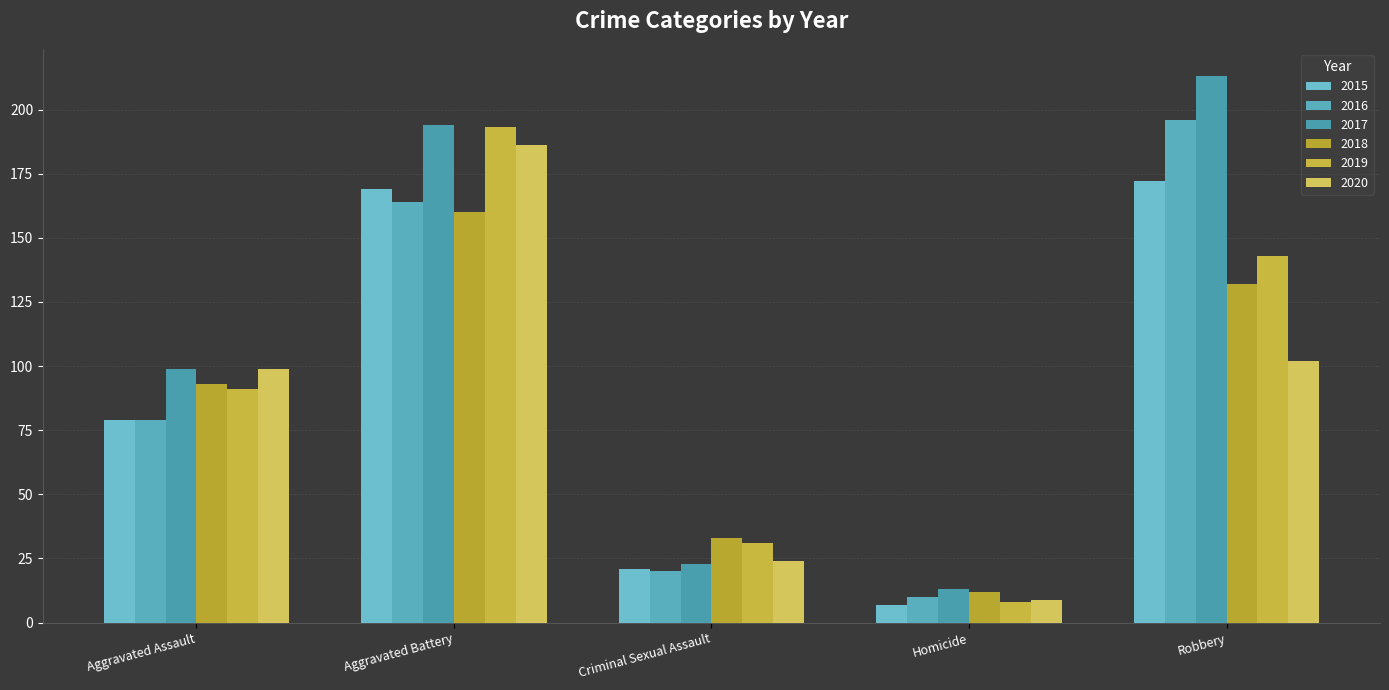

Reading left to right, list all the values displayed in this chart.

2015: Aggravated Assault=79	Aggravated Battery=169	Criminal Sexual Assault=21	Homicide=7	Robbery=172
2016: Aggravated Assault=79	Aggravated Battery=164	Criminal Sexual Assault=20	Homicide=10	Robbery=196
2017: Aggravated Assault=99	Aggravated Battery=194	Criminal Sexual Assault=23	Homicide=13	Robbery=213
2018: Aggravated Assault=93	Aggravated Battery=160	Criminal Sexual Assault=33	Homicide=12	Robbery=132
2019: Aggravated Assault=91	Aggravated Battery=193	Criminal Sexual Assault=31	Homicide=8	Robbery=143
2020: Aggravated Assault=99	Aggravated Battery=186	Criminal Sexual Assault=24	Homicide=9	Robbery=102